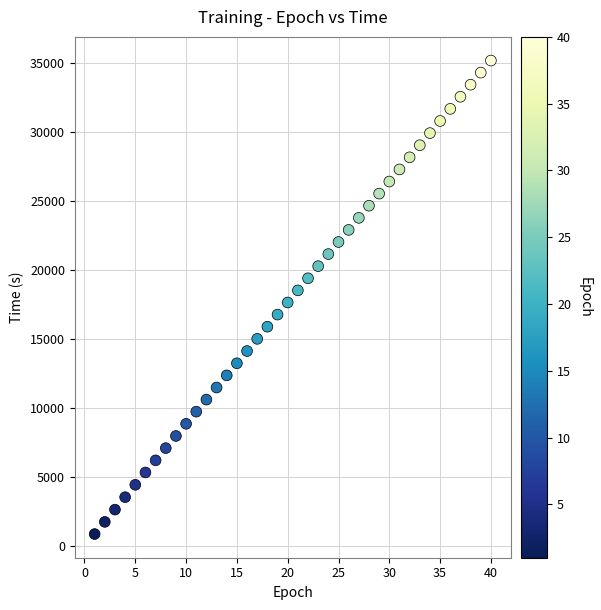

What is the range of Y values (max minus min)?

34307.3